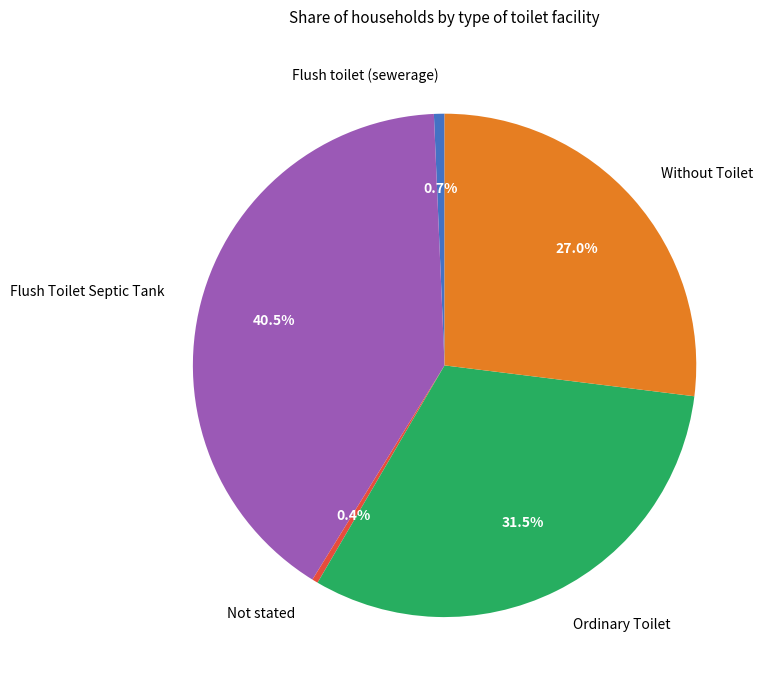

True or false: Not stated accounts for 0% of the total.

True